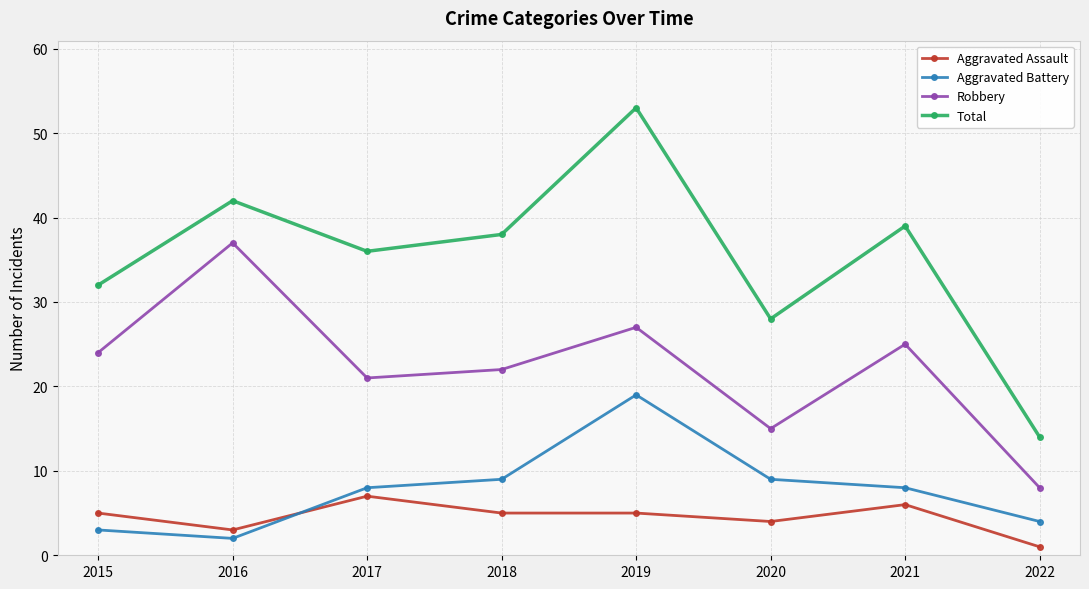

How many data points does each series have?

8